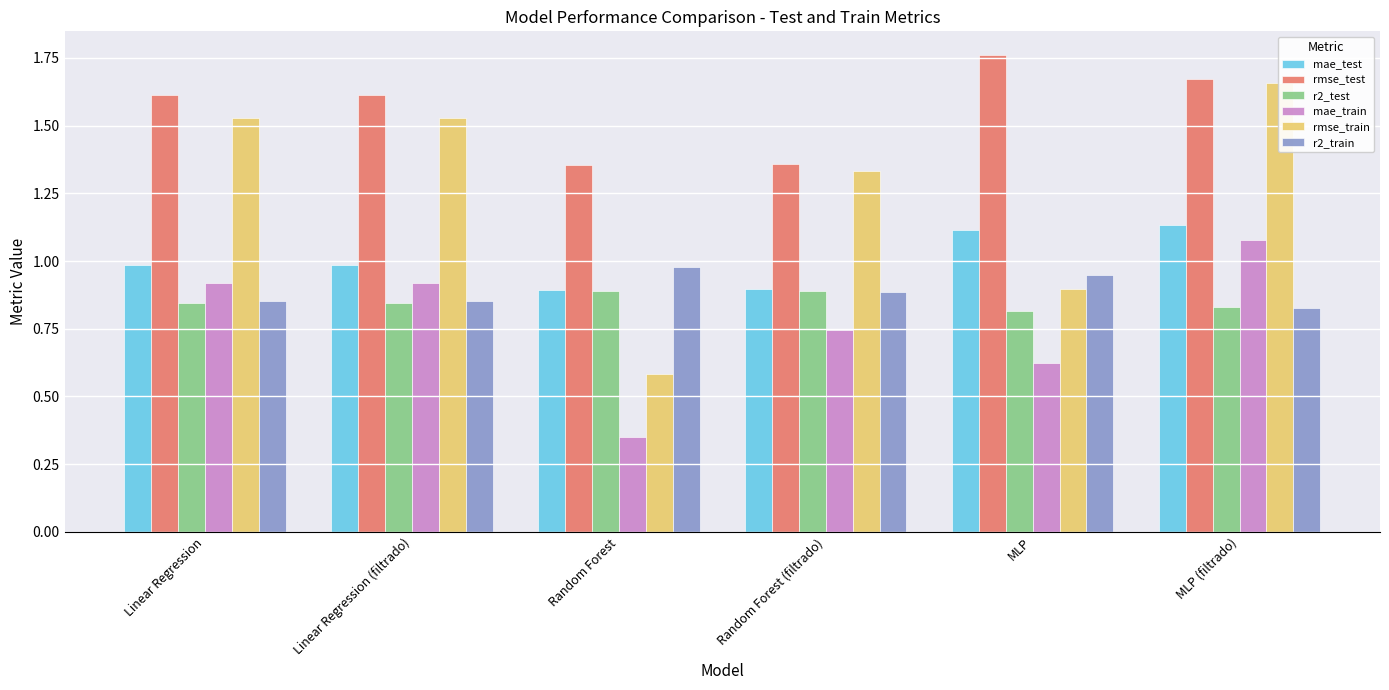

Are the bars horizontal?

No